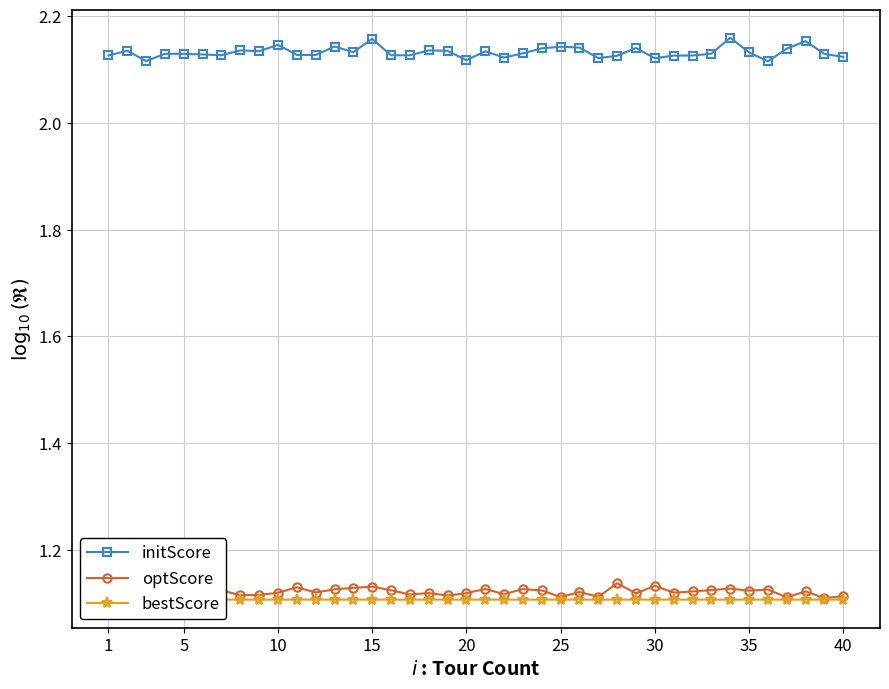

The value of initScore at 10 is 0.6. True or false?

False